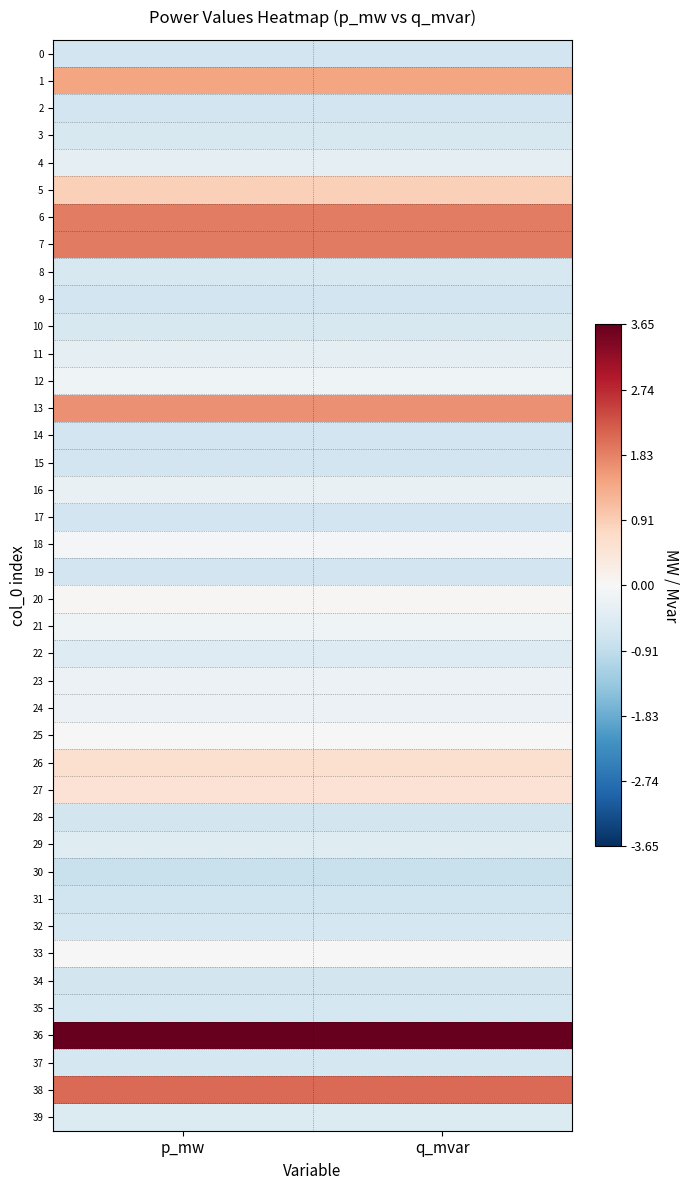

At which category is the sum across all series the highest?

q_mvar